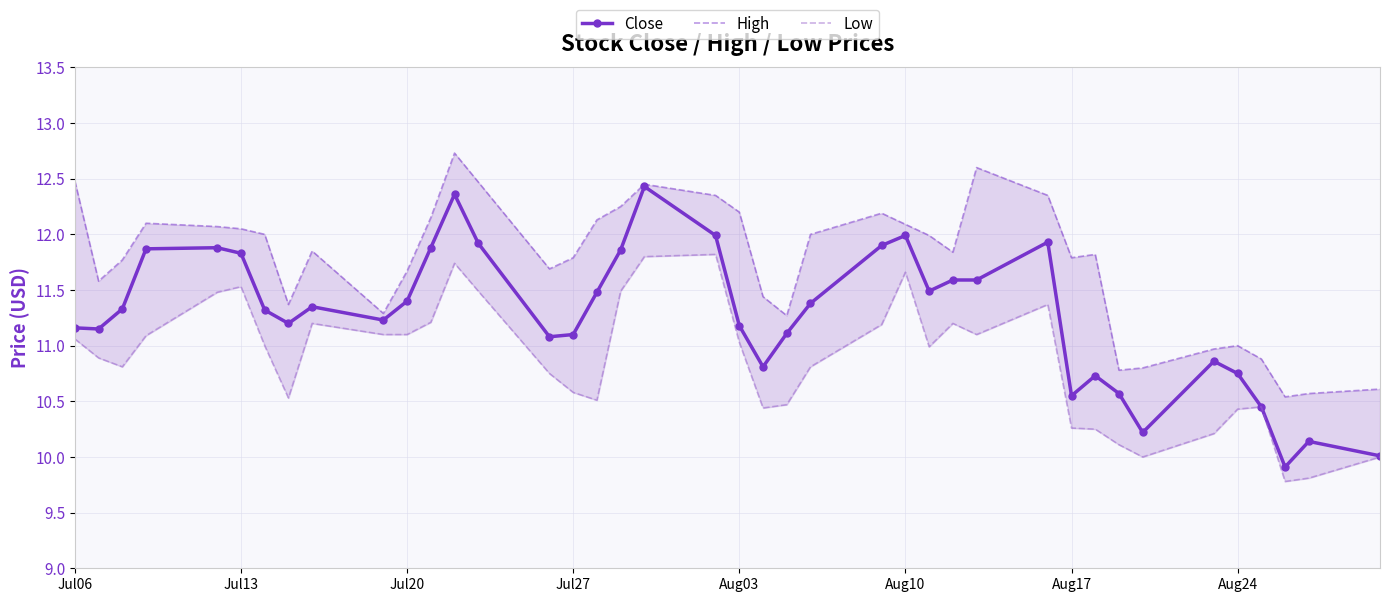

How many data points in Close are above 11?

29